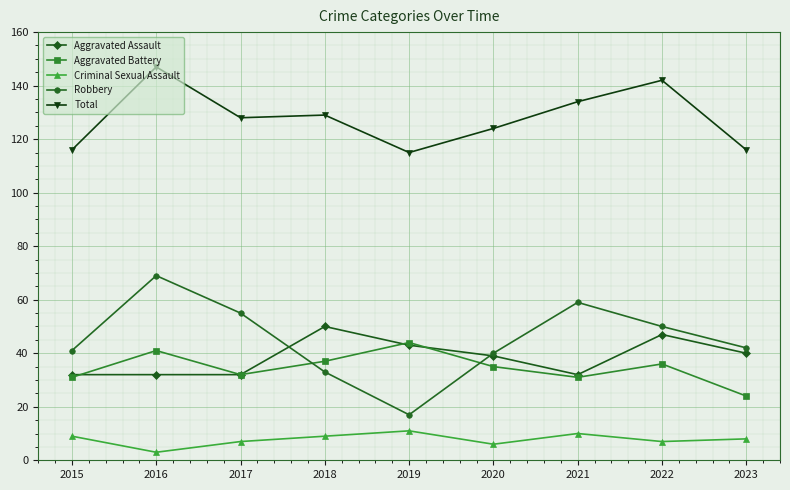

What is the sum of the Robbery values at 2019 and 2018?

50